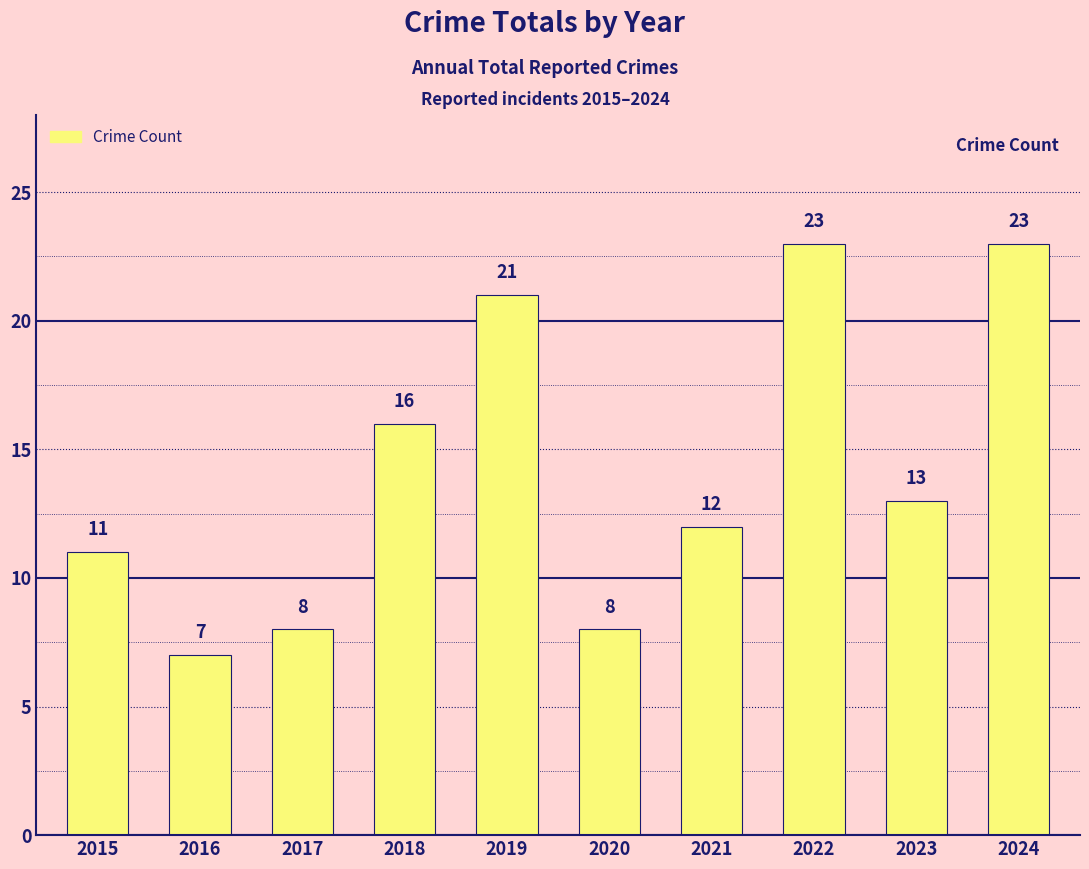

What is the value of the 7th bar from the left?

12